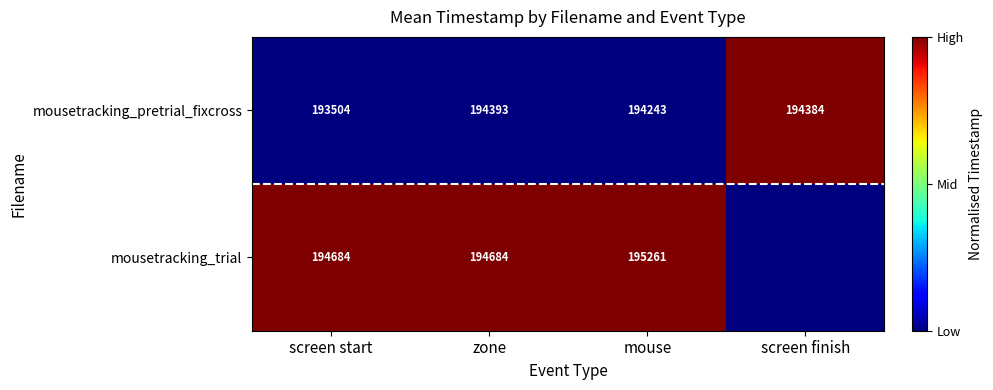

The value of mousetracking_pretrial_fixcross at zone is 291300. True or false?

False